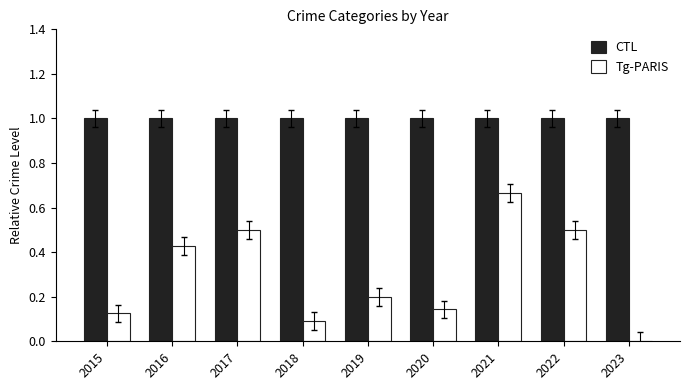

What is the average value of the CTL series?

1.0